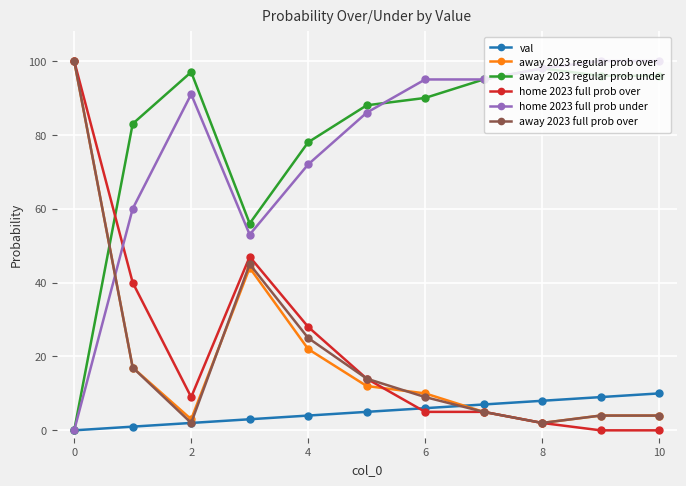

True or false: away 2023 regular prob under and away 2023 regular prob over cross at least once.

True